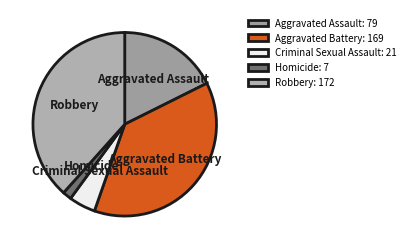

To the nearest percent, what portion does Robbery represent?

38%